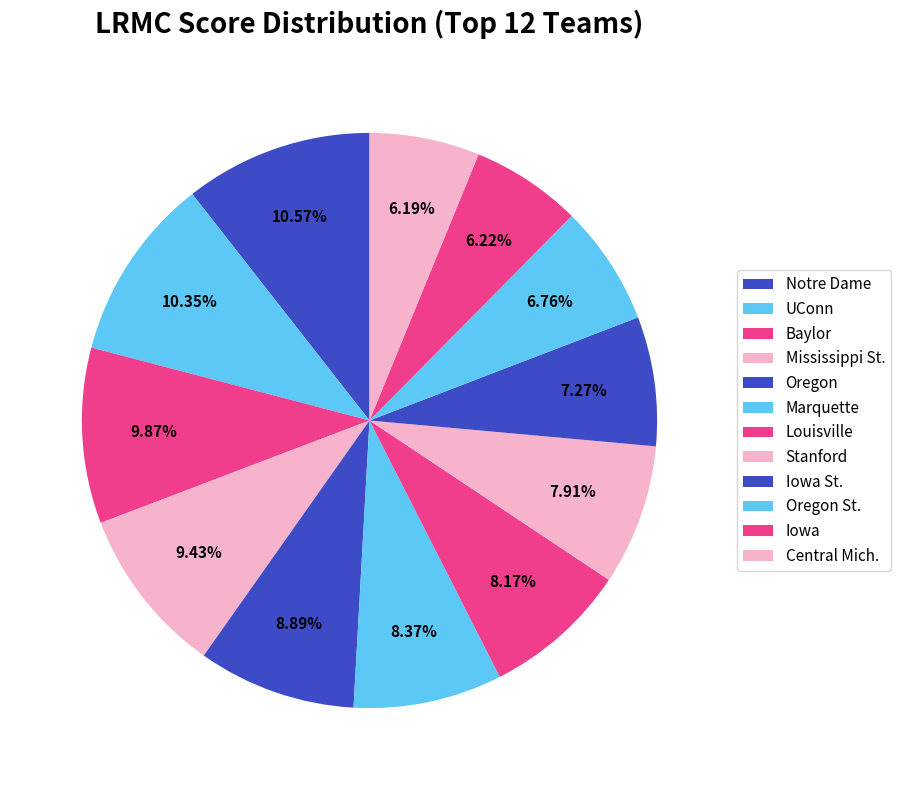

Is it true that Iowa St. is 7% of the pie?

True